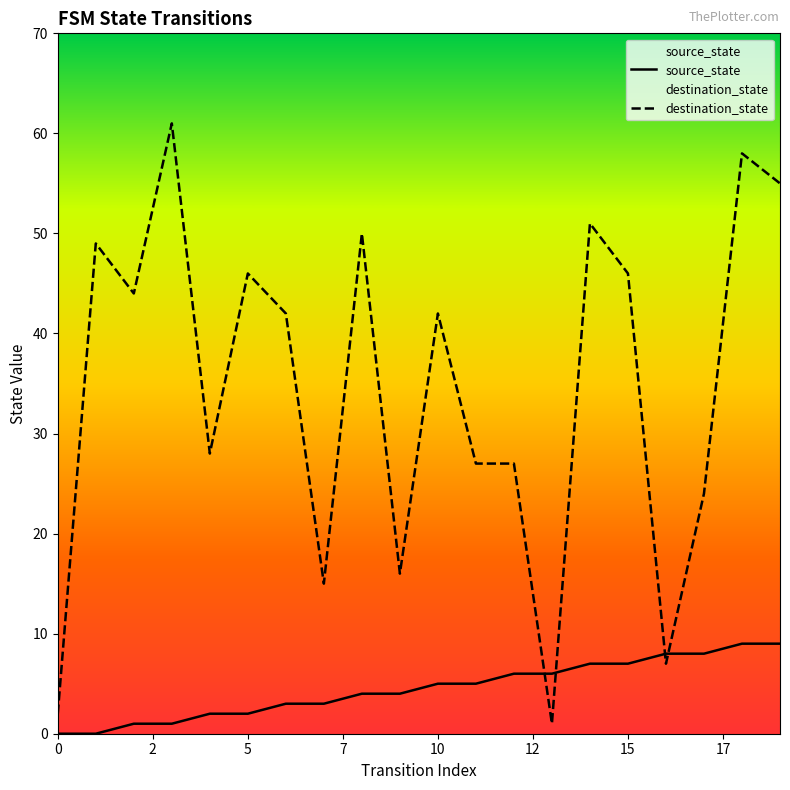

What is the highest value of the destination_state series?

61